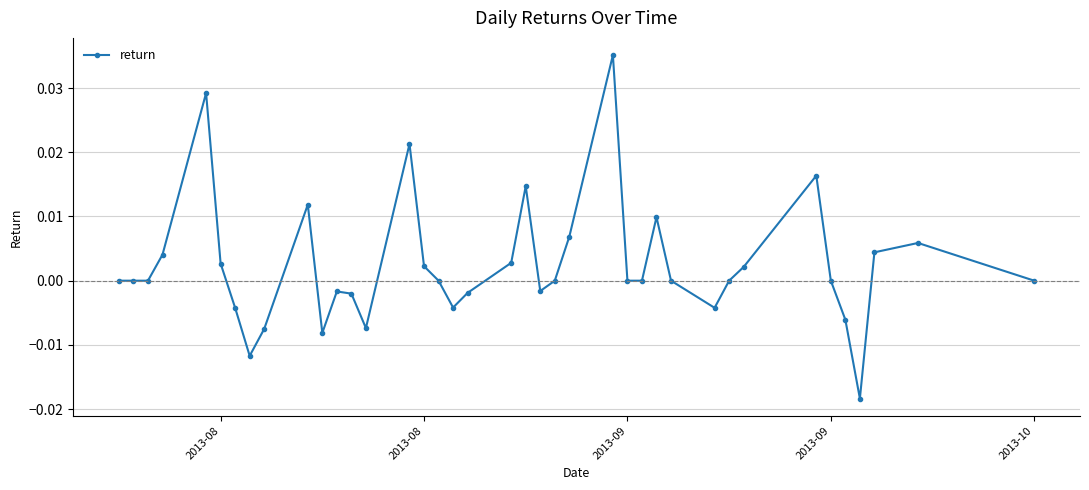

True or false: the data has more than 2 interior local peaks.

True